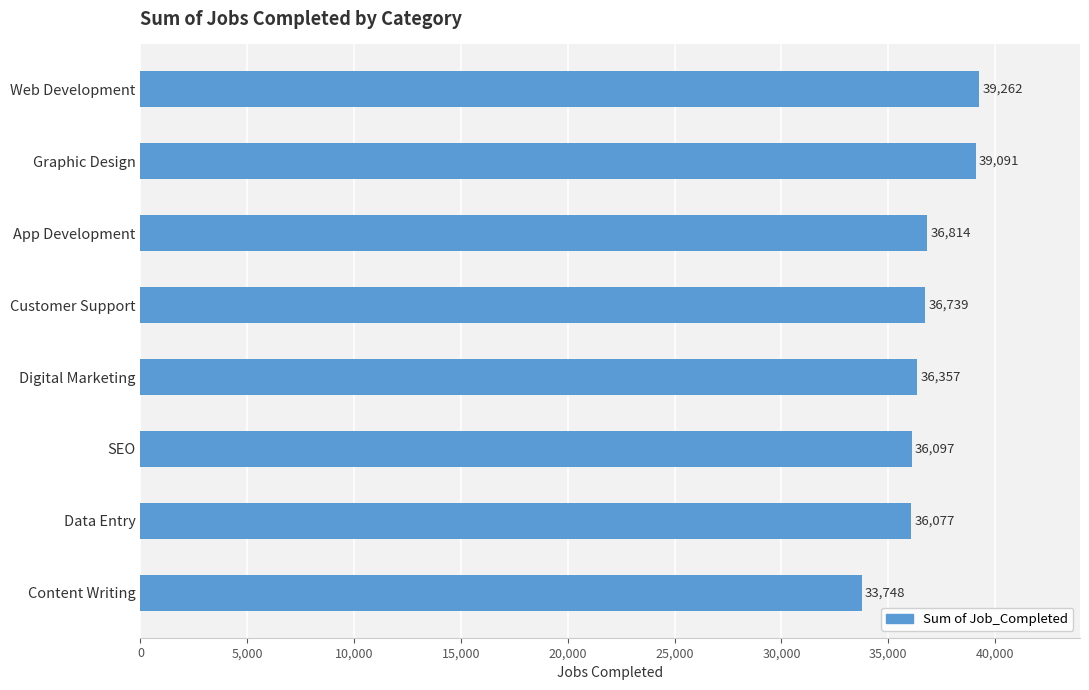

What is the maximum value shown in the chart?

39262